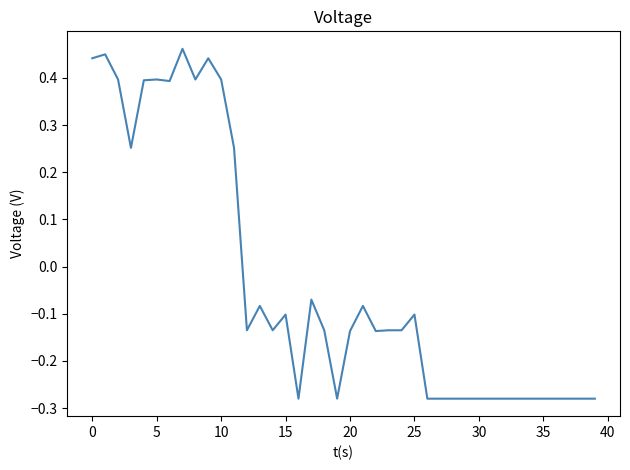

What is the difference between the maximum and minimum values?

0.7